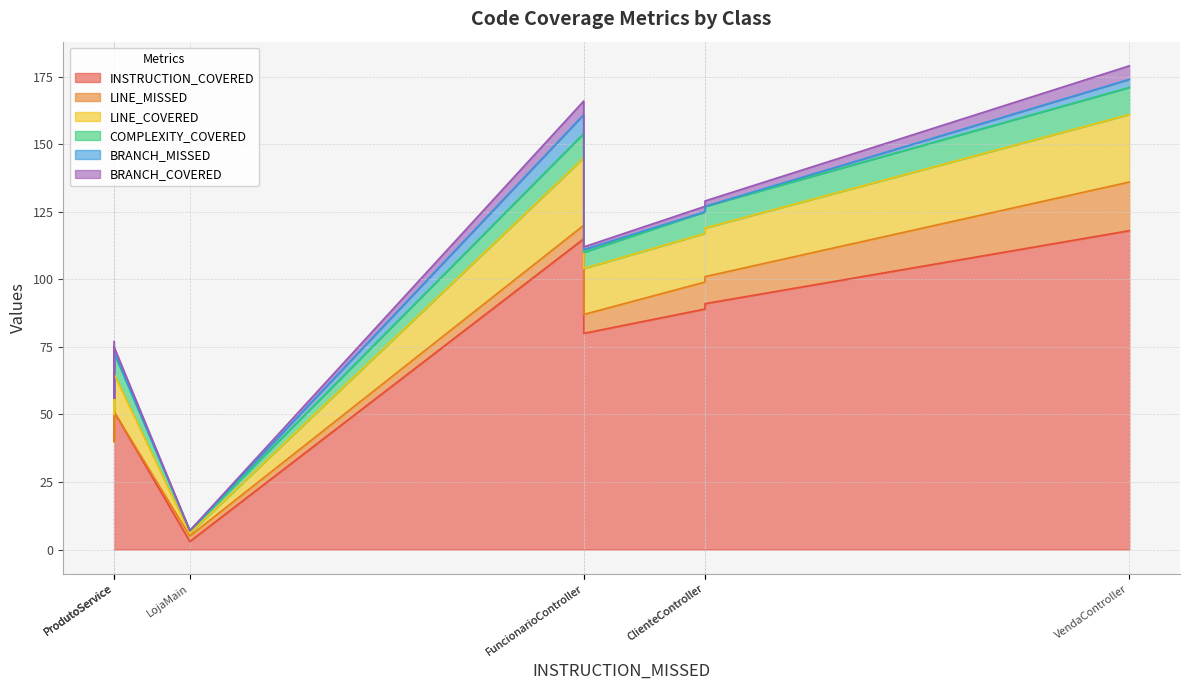

The value of LINE_MISSED at ClienteController is 15. True or false?

False